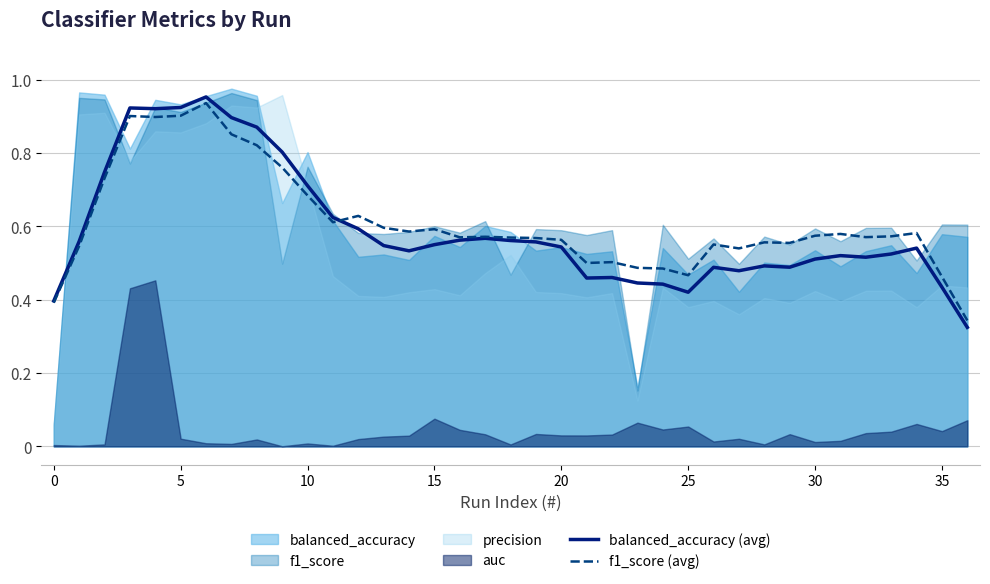

The value of balanced_accuracy (avg) at 15 is 0.8. True or false?

False